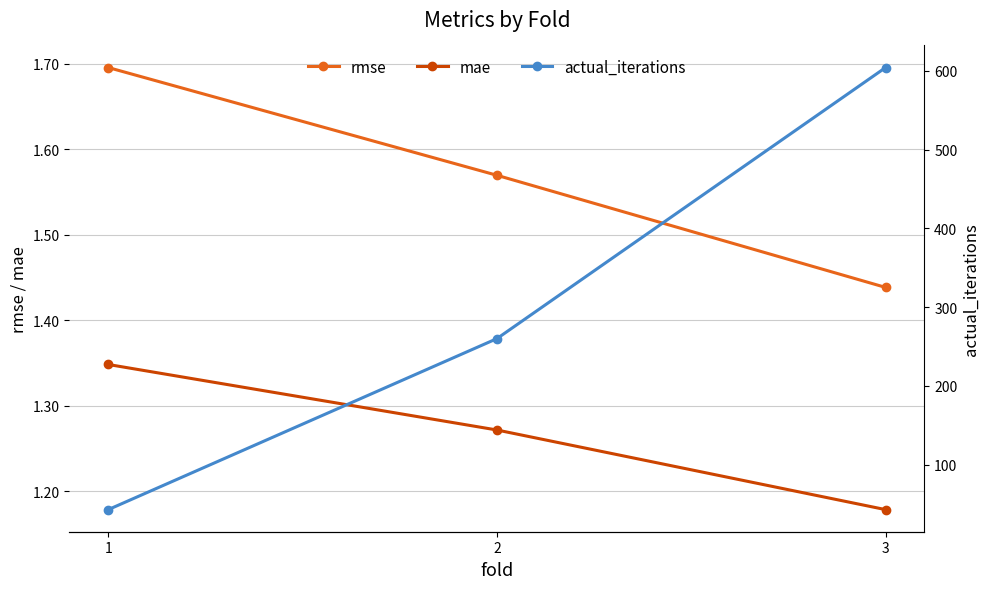

Reading left to right, extract all data points from this chart.

rmse: 1.7	1.6	1.4
mae: 1.3	1.3	1.2
actual_iterations: 43.0	260.0	604.0